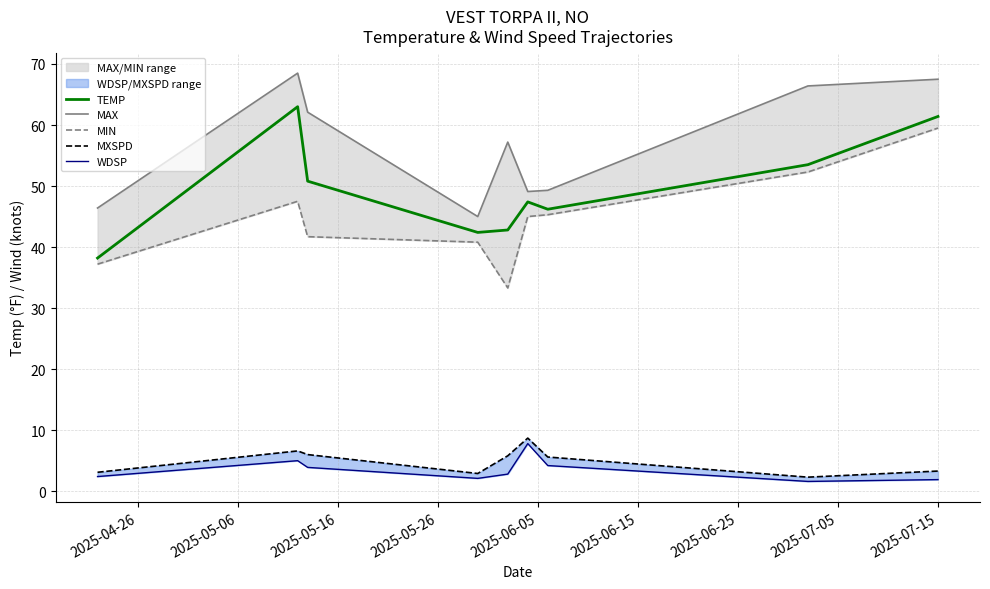

Reading left to right, transcribe all the data shown in this chart.

TEMP: 38.2	63.0	50.8	42.4	42.8	47.4	46.2	53.5	61.4
MAX: 46.4	68.5	62.1	45.0	57.2	49.1	49.3	66.4	67.5
MIN: 37.2	47.5	41.7	40.8	33.3	45.0	45.3	52.3	59.5
MXSPD: 3.1	6.6	6.0	2.9	5.8	8.7	5.6	2.3	3.3
WDSP: 2.4	5.0	3.9	2.1	2.8	7.8	4.2	1.6	1.9